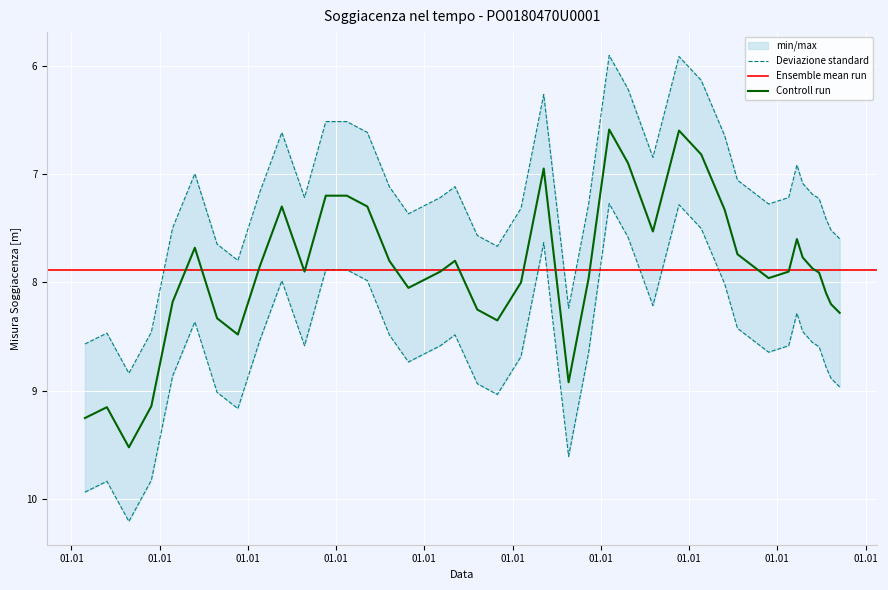

The value at 2010-02-19 is 10.7. True or false?

False